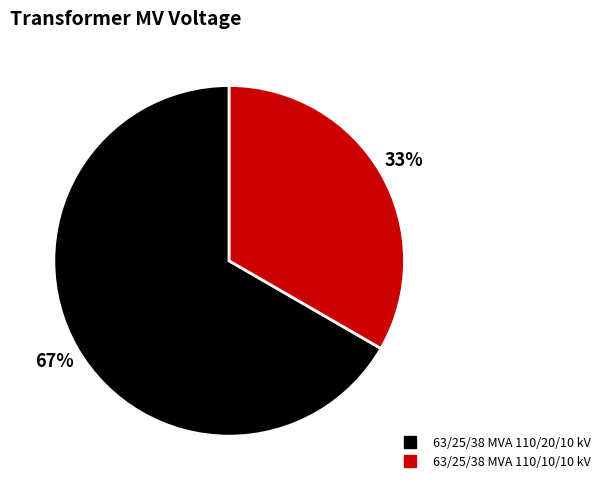

Is 63/25/38 MVA 110/20/10 kV the majority of the pie?

Yes